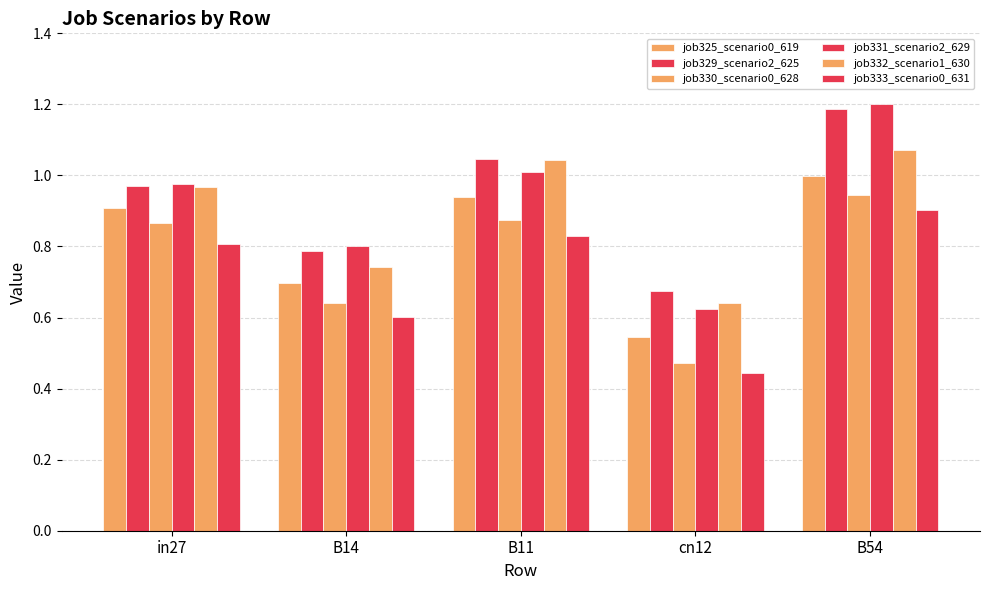

Is it true that job333_scenario0_631 equals 0.2 at B11?

False